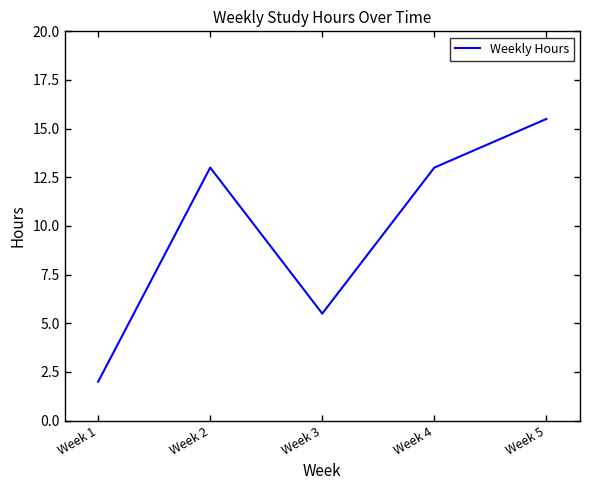

How many distinct data groups are displayed?

1